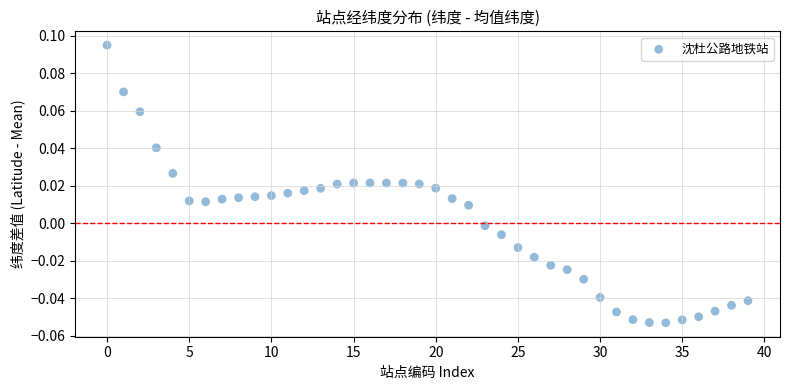

How many points are shown in the scatter plot?

40